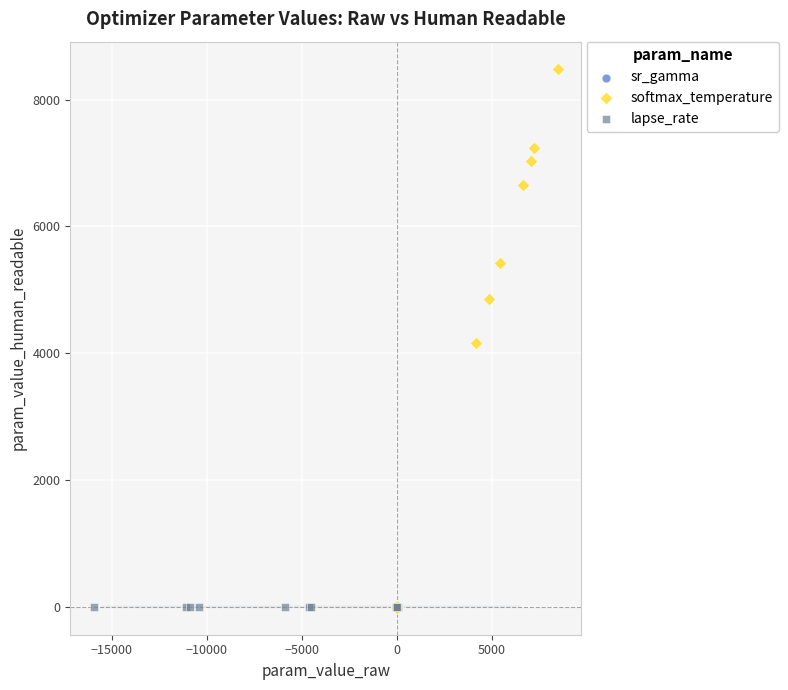

Which series contains the highest Y value?

softmax_temperature